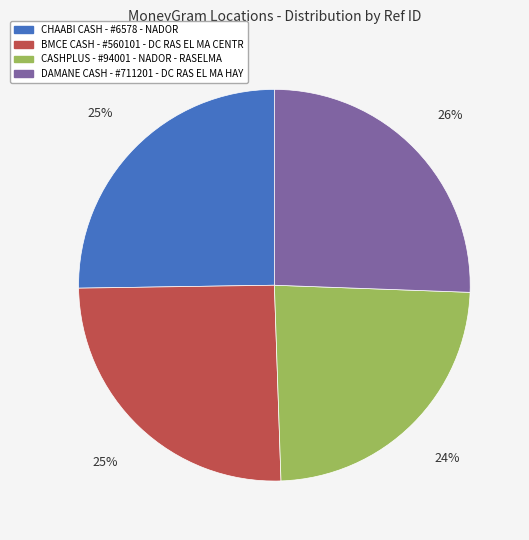

How many segments does this pie chart have?

4